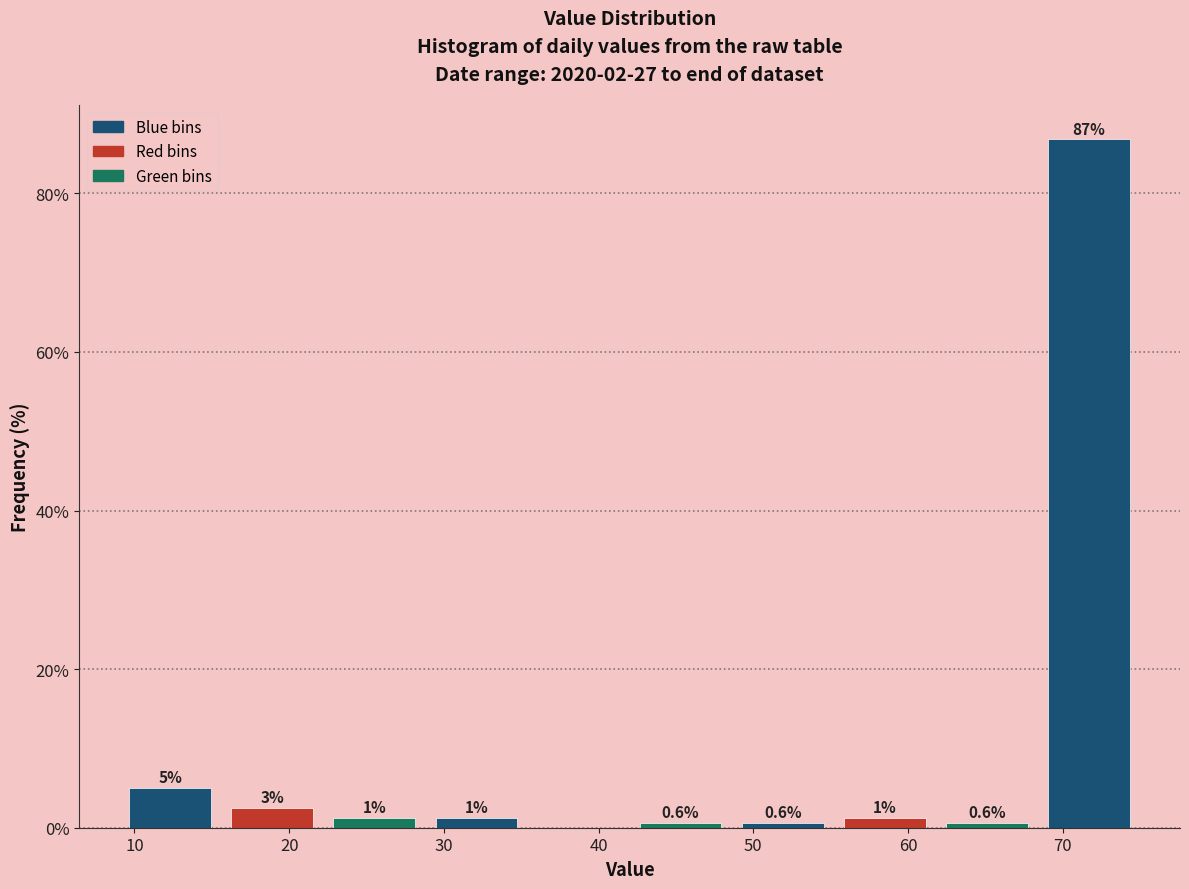

Over which range of the x-axis is the bar tallest?

68.4 to 75.0